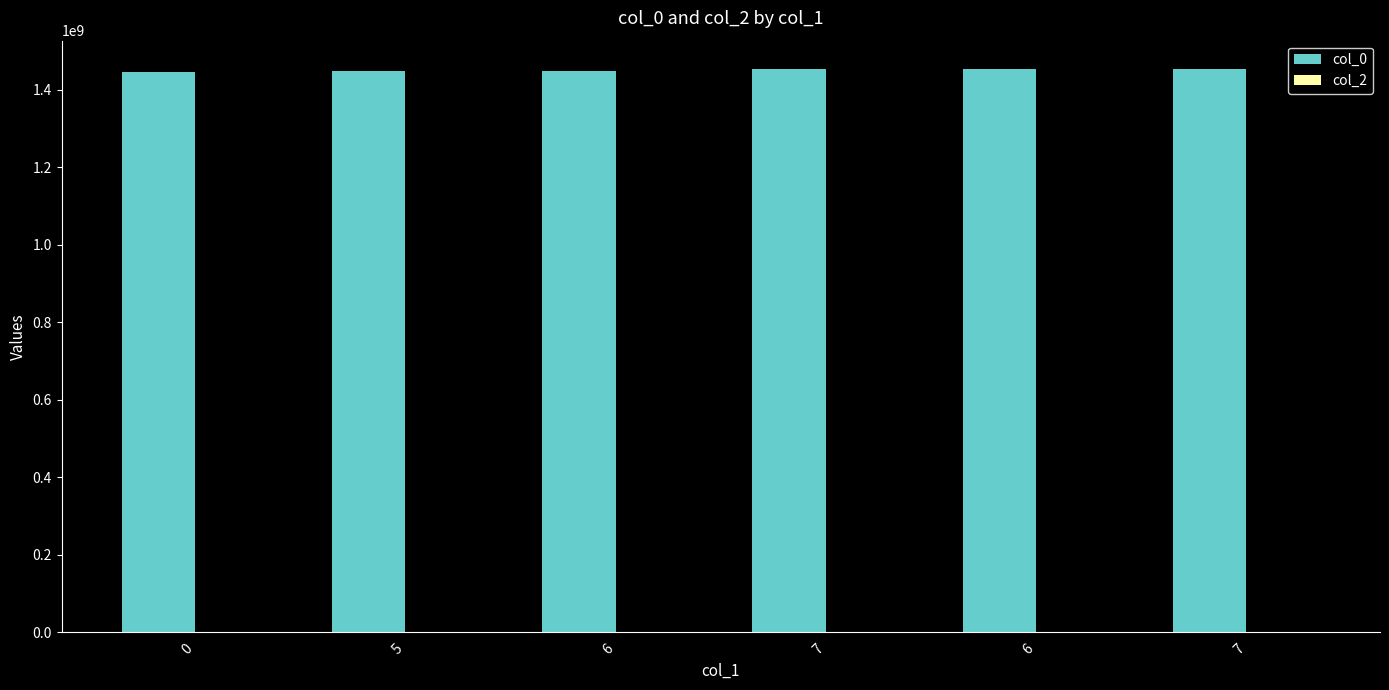

Reading left to right, extract all data points from this chart.

col_0: 0=1445014683	5=1447189992	6=1447348395	7=1453140812	6=1453824792	7=1453857266
col_2: 0=0	5=0	6=0	7=0	6=0	7=0